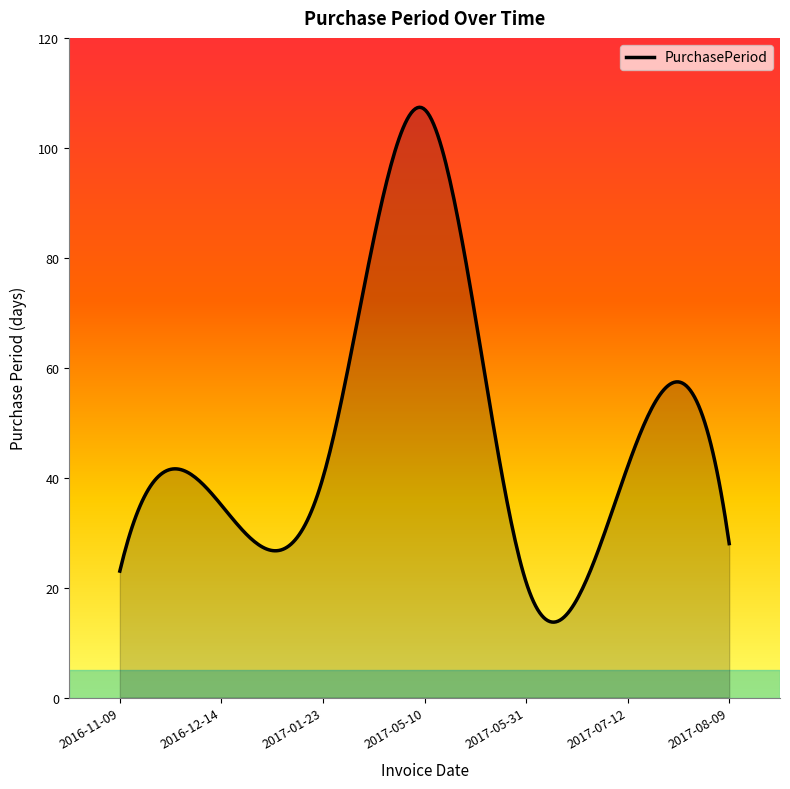

What is the greatest value displayed?

107.4